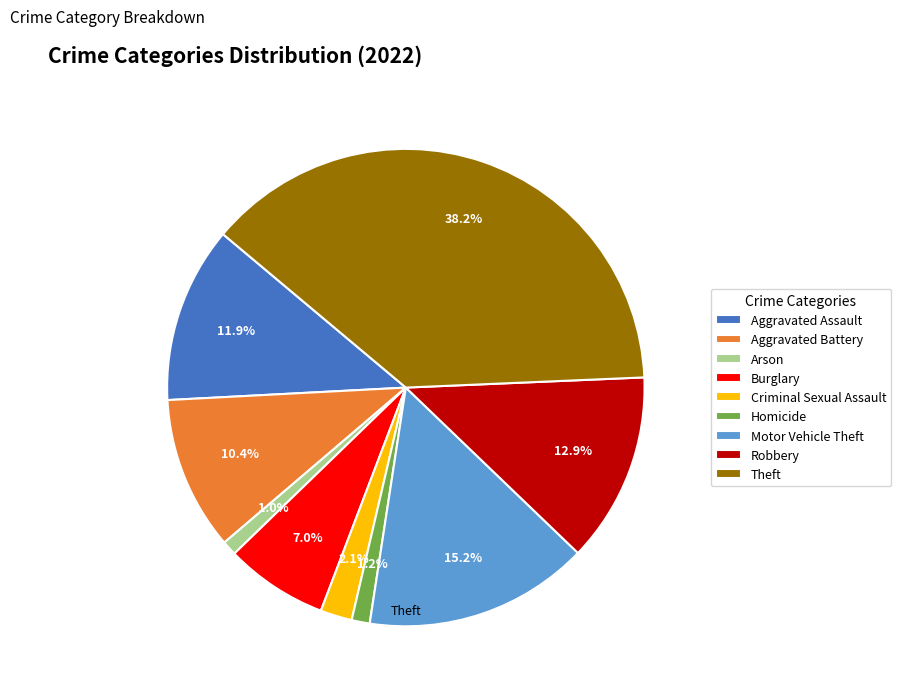

Is it true that Homicide is 11% of the pie?

False